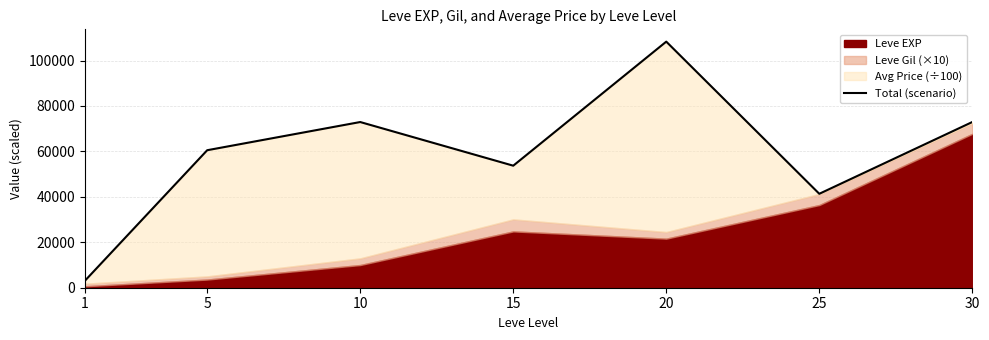

How many lines are shown in the chart?

1